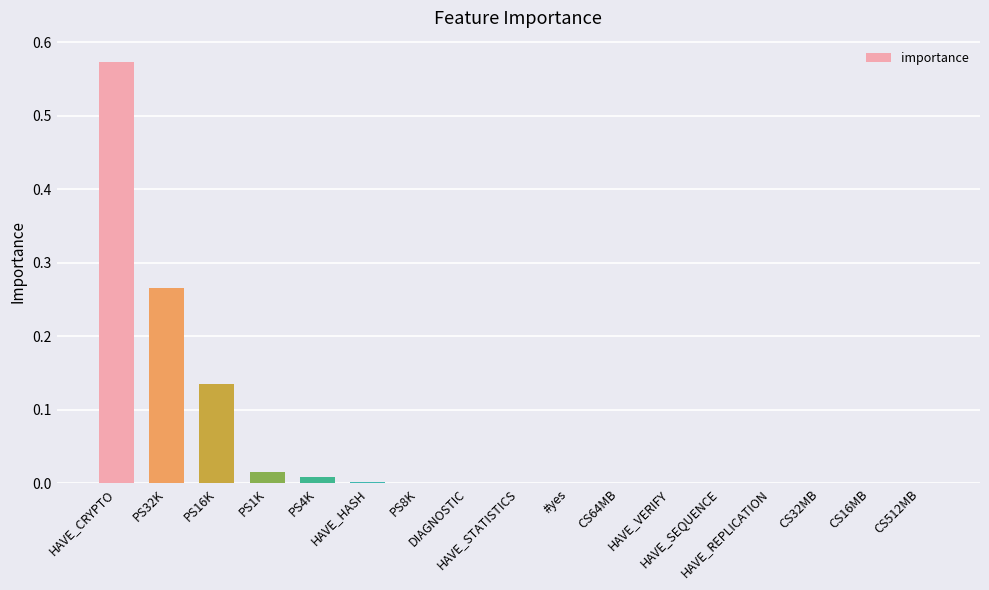

What is the sum of all values?

1.0